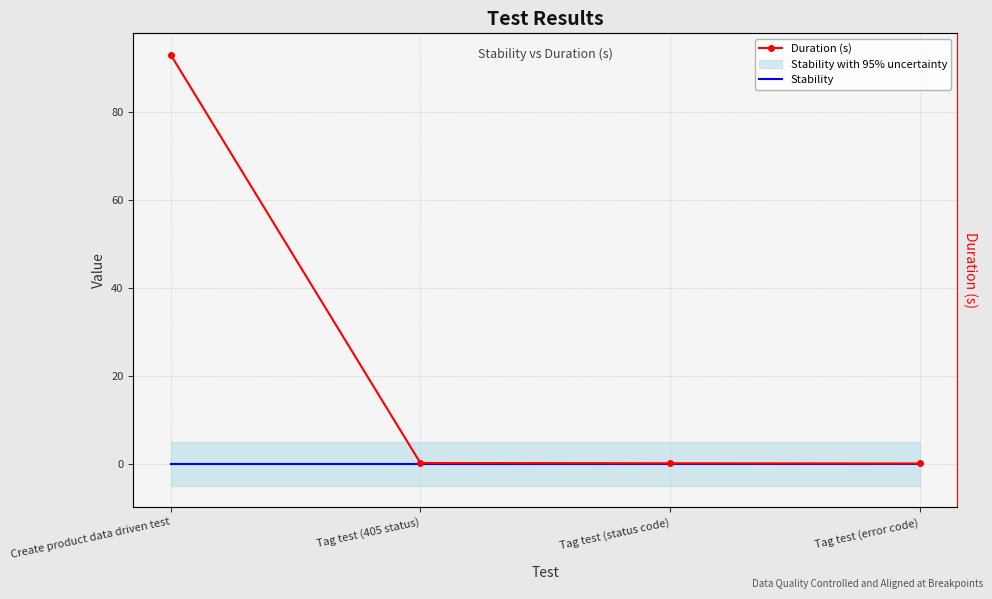

True or false: Duration (s) and Stability intersect in this chart.

False